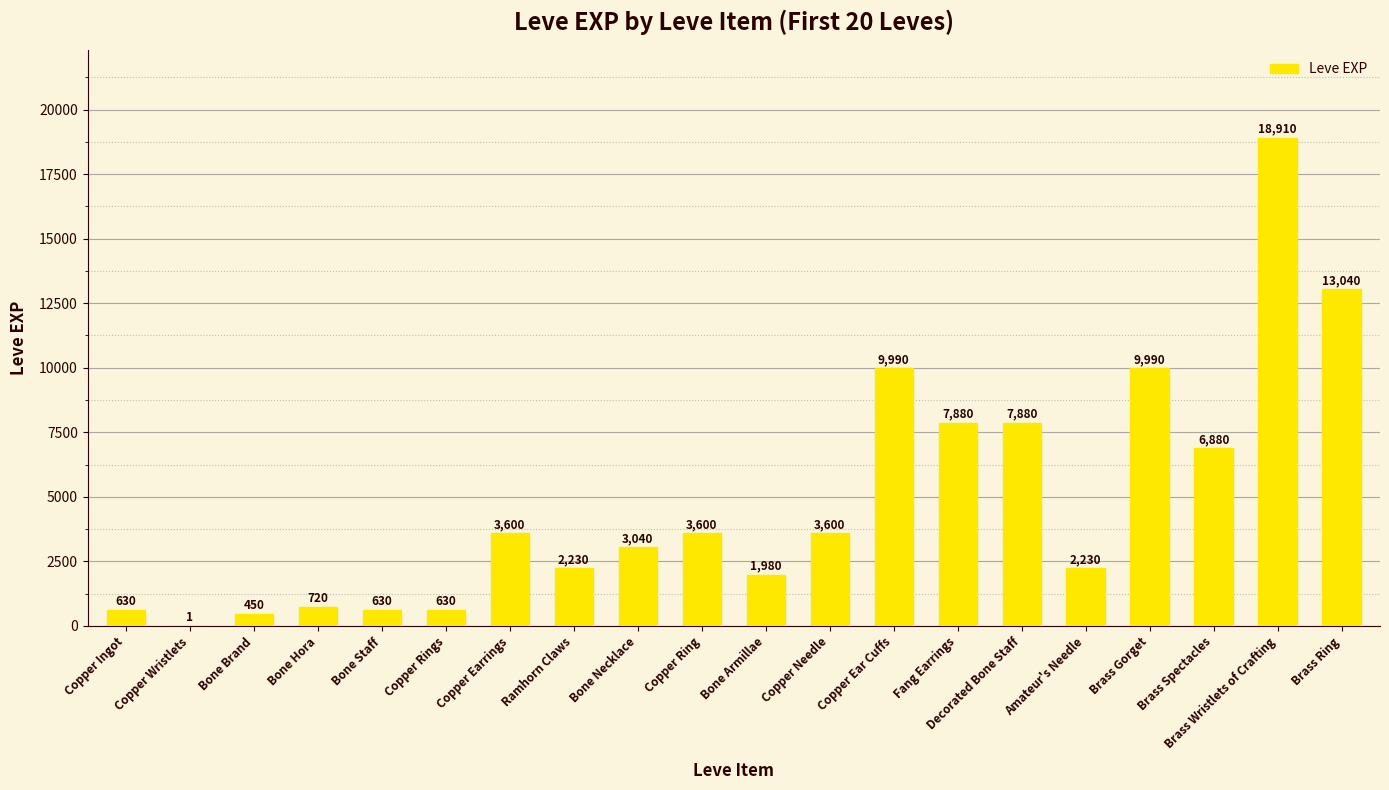

What is the change in value from Copper Needle to Brass Spectacles?

+3280